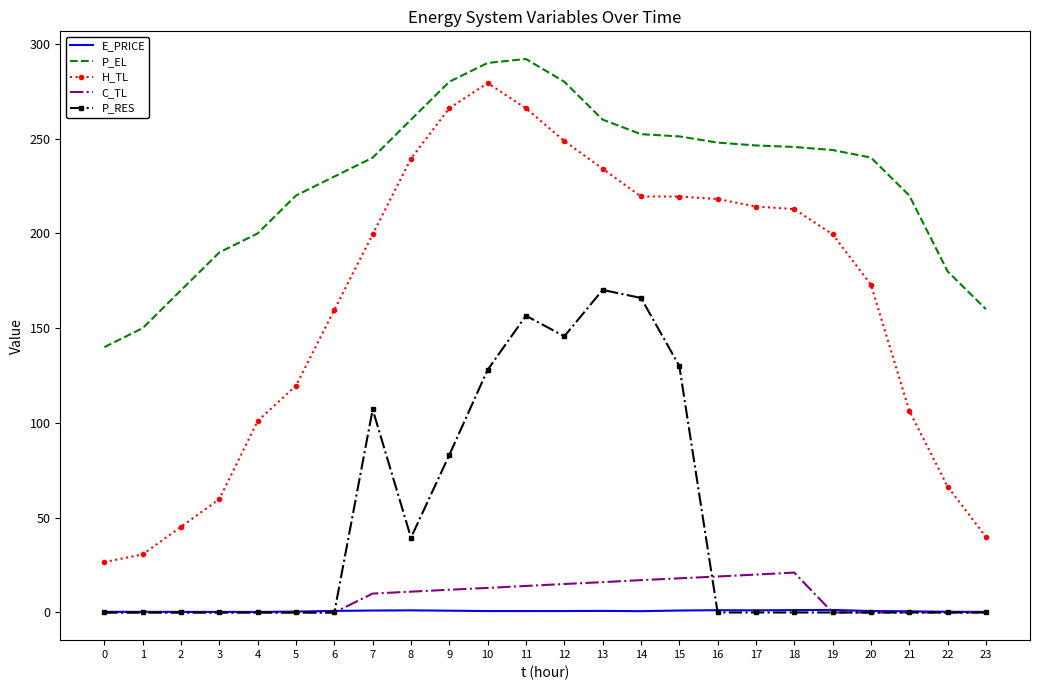

What is the lowest value of the P_EL series?

140.0